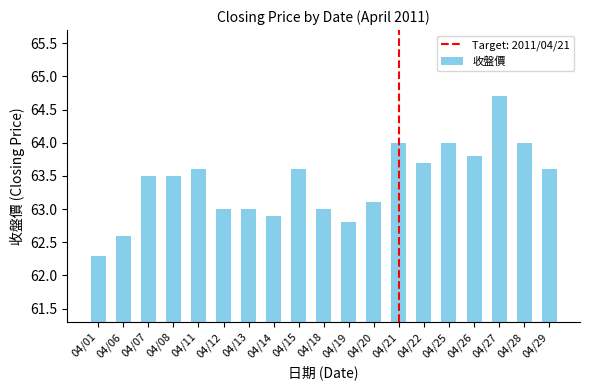

How many series are shown in this chart?

1